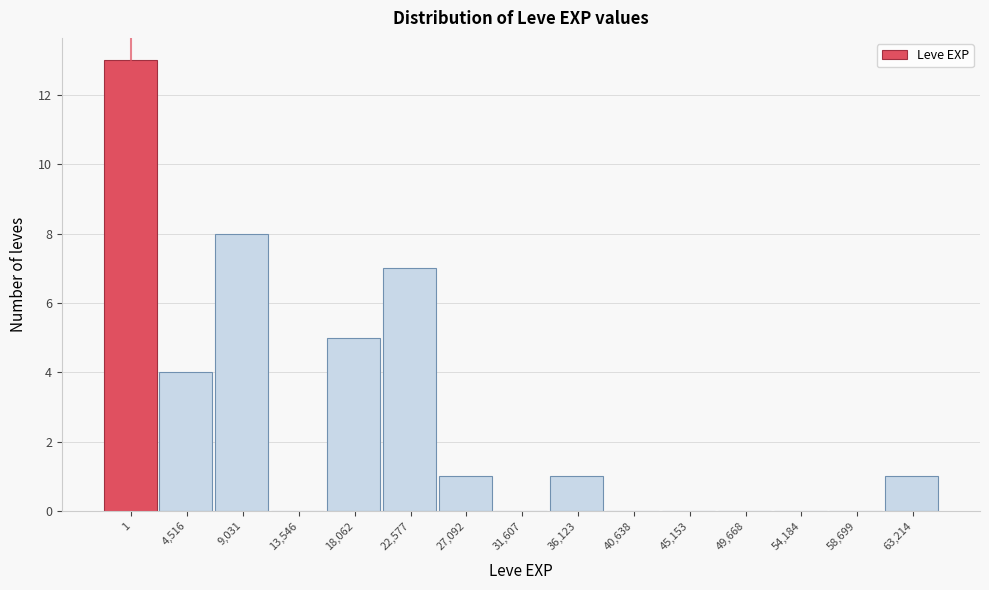

Reading left to right, transcribe all the data shown in this chart.

1=13	4,516=4	9,031=8	13,546=0	18,062=5	22,577=7	27,092=1	31,607=0	36,123=1	40,638=0	45,153=0	49,668=0	54,184=0	58,699=0	63,214=1